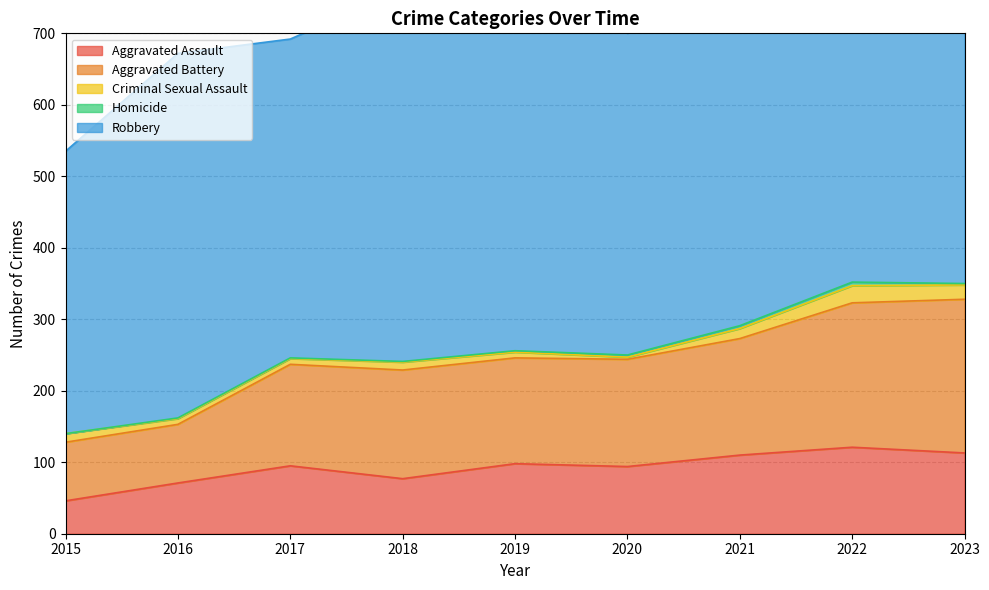

What is the difference between the Robbery values at 2023 and 2020?

54